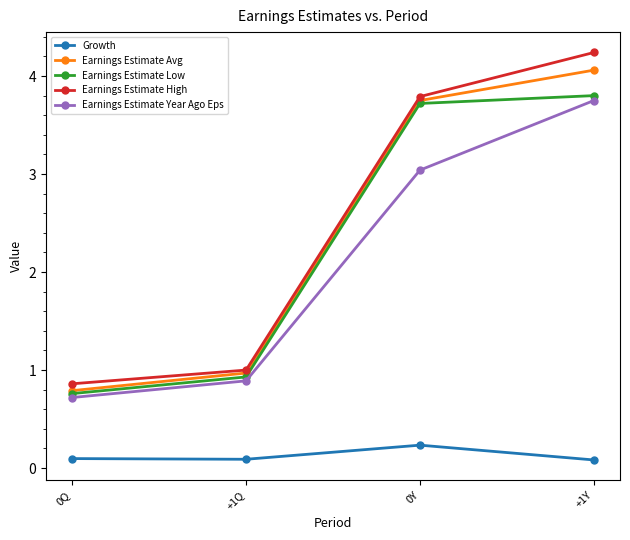

How many distinct data groups are displayed?

5